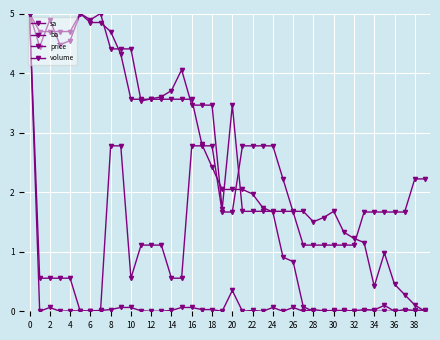

Which series has the largest total across all categories?

sa